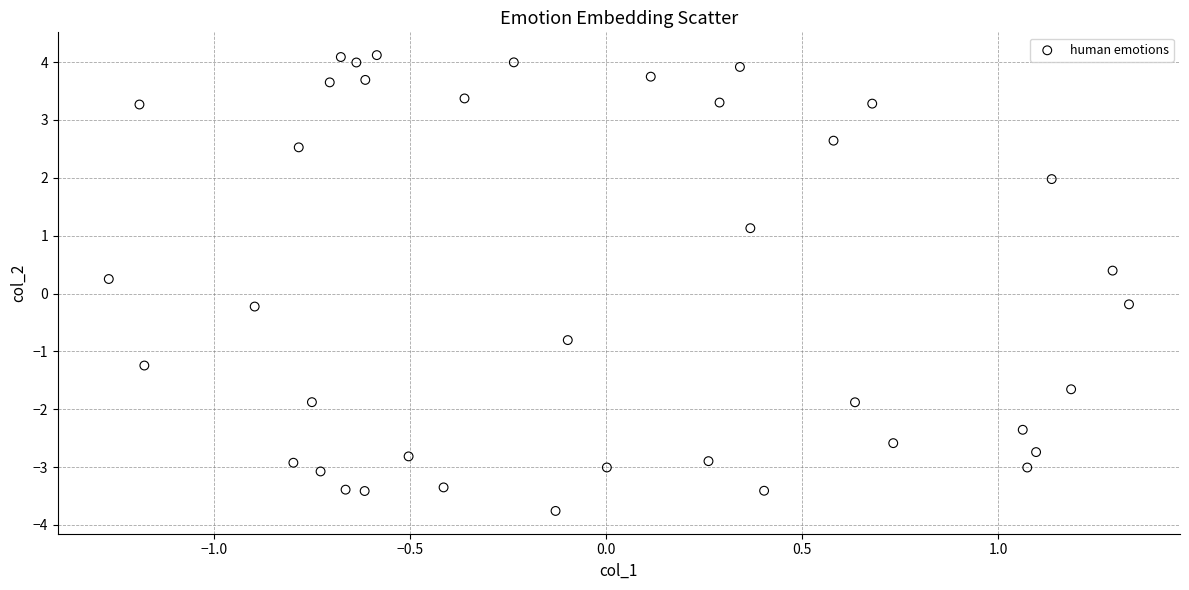

What is the range of Y values (max minus min)?

7.9